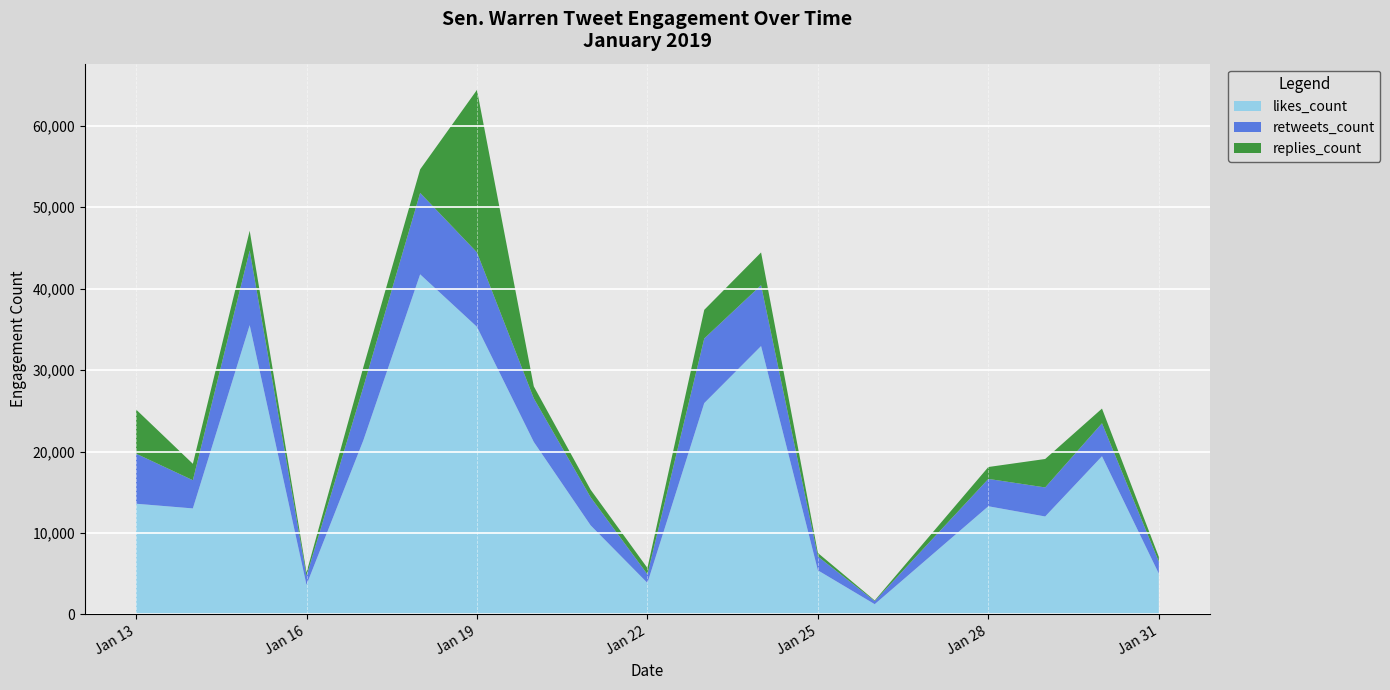

At which category is the sum across all series the highest?

Jan 19